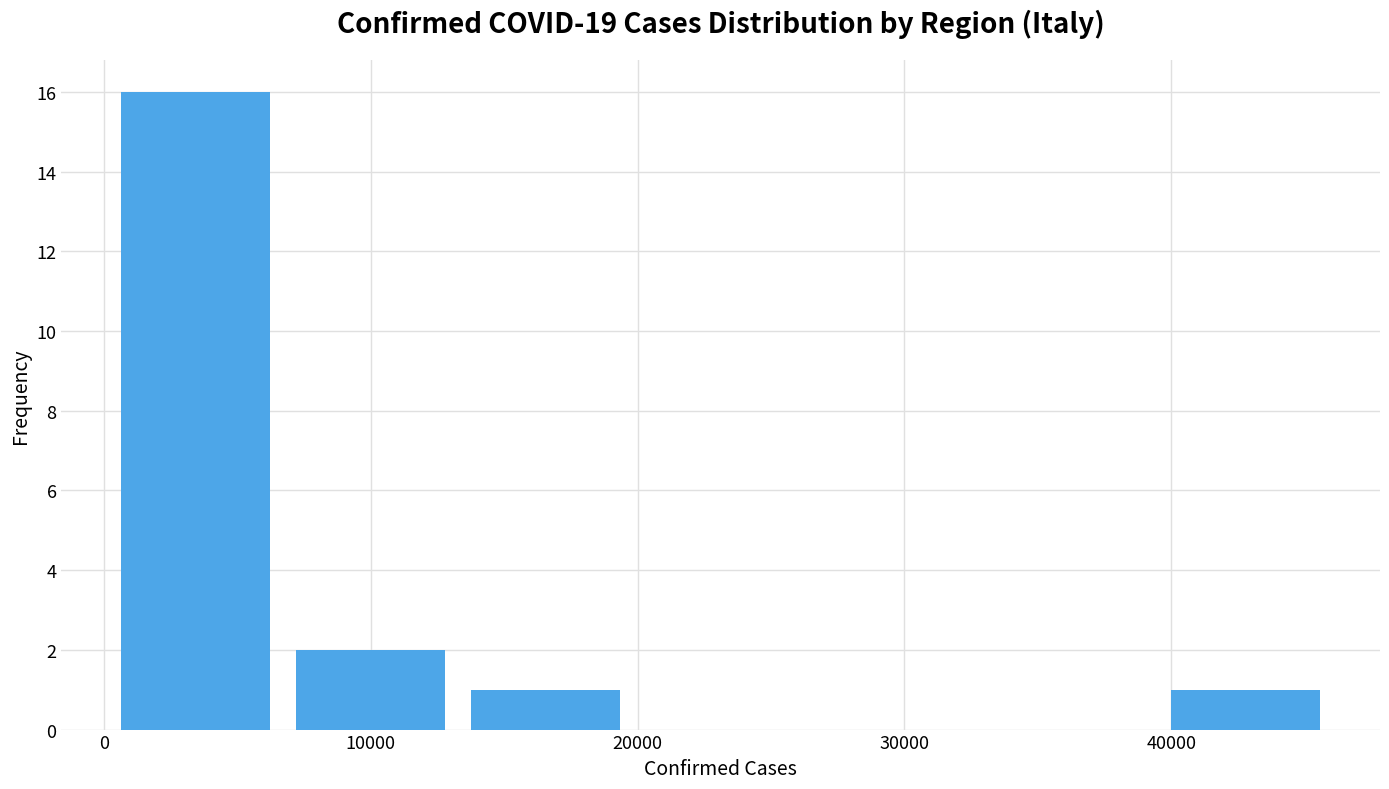

Over which range of the x-axis is the bar tallest?

0 to 7000